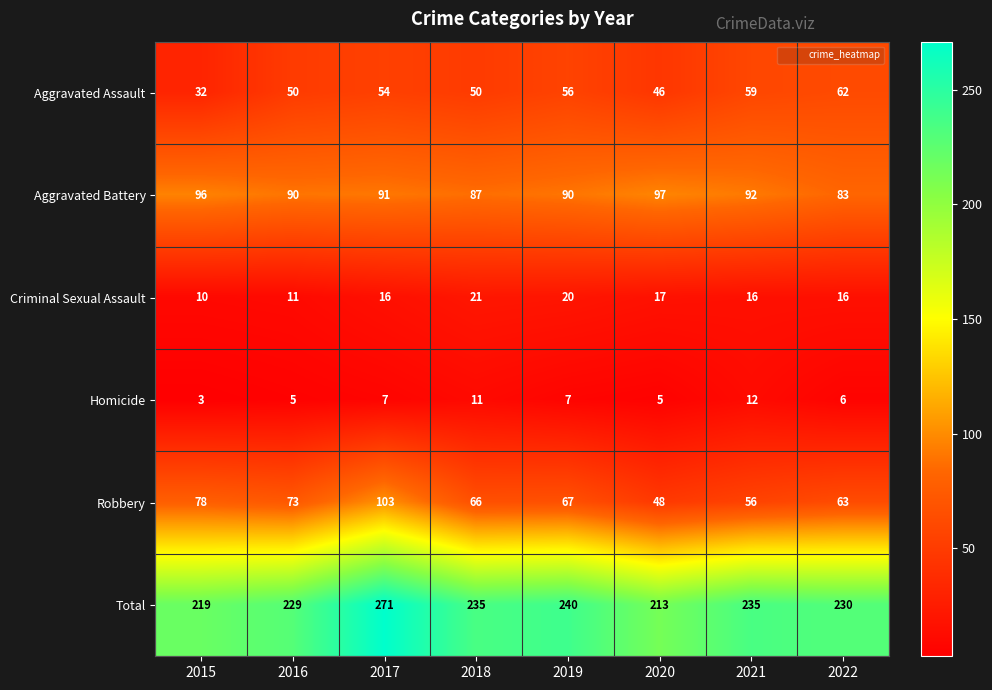

True or false: Aggravated Assault has a value of 31 at 2016.

False